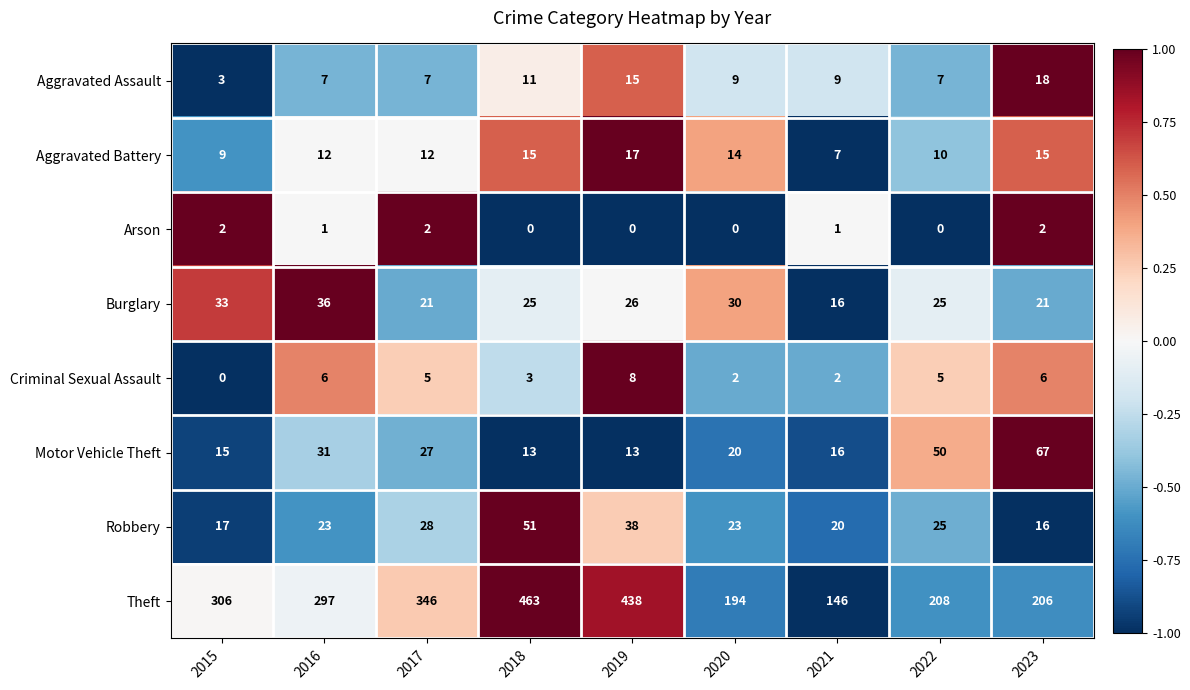

What is the difference between the maximum and minimum values in the Aggravated Battery series?

10